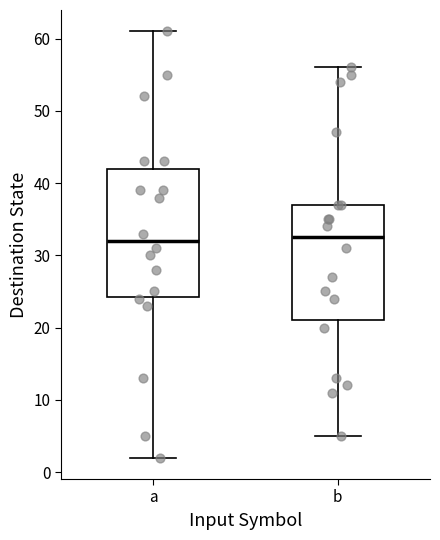

Where is the upper edge of the box for b on the y-axis? The values are not printed on the chart, so give them approximately, as read against the axis.

37